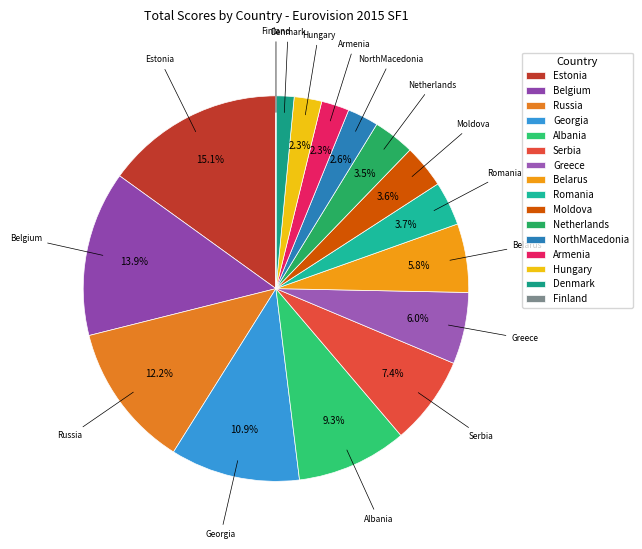

Do Netherlands and Georgia together represent more than half of the pie?

No